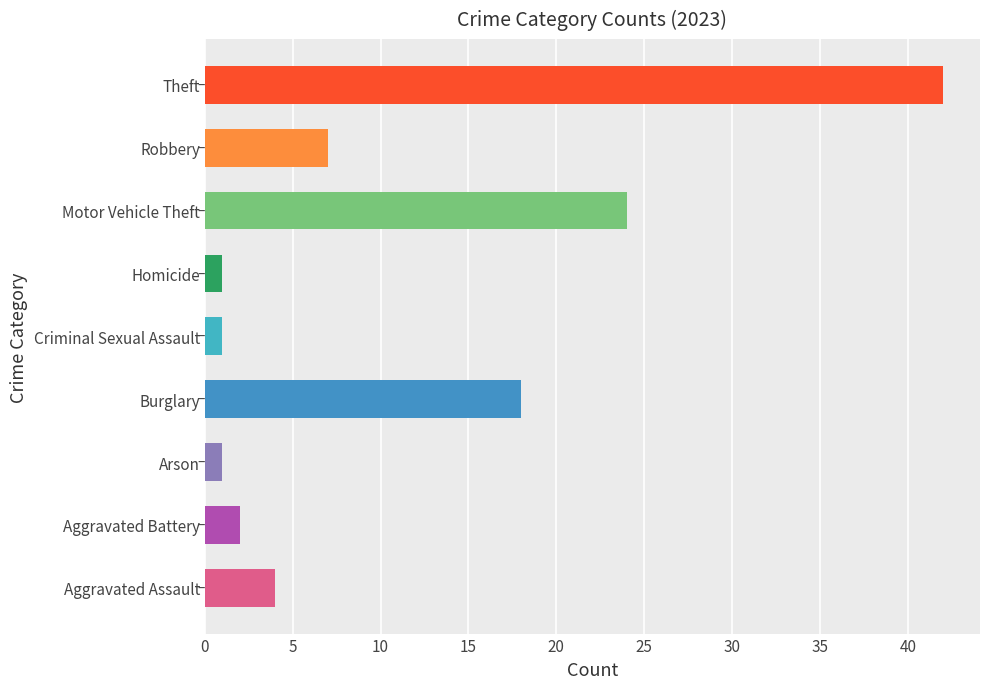

What is the average value?

11